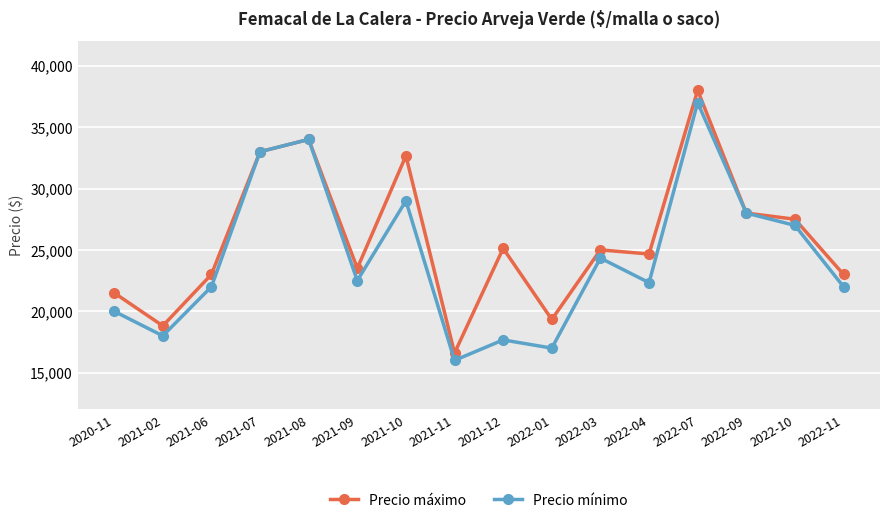

How many categories are shown in the chart?

16